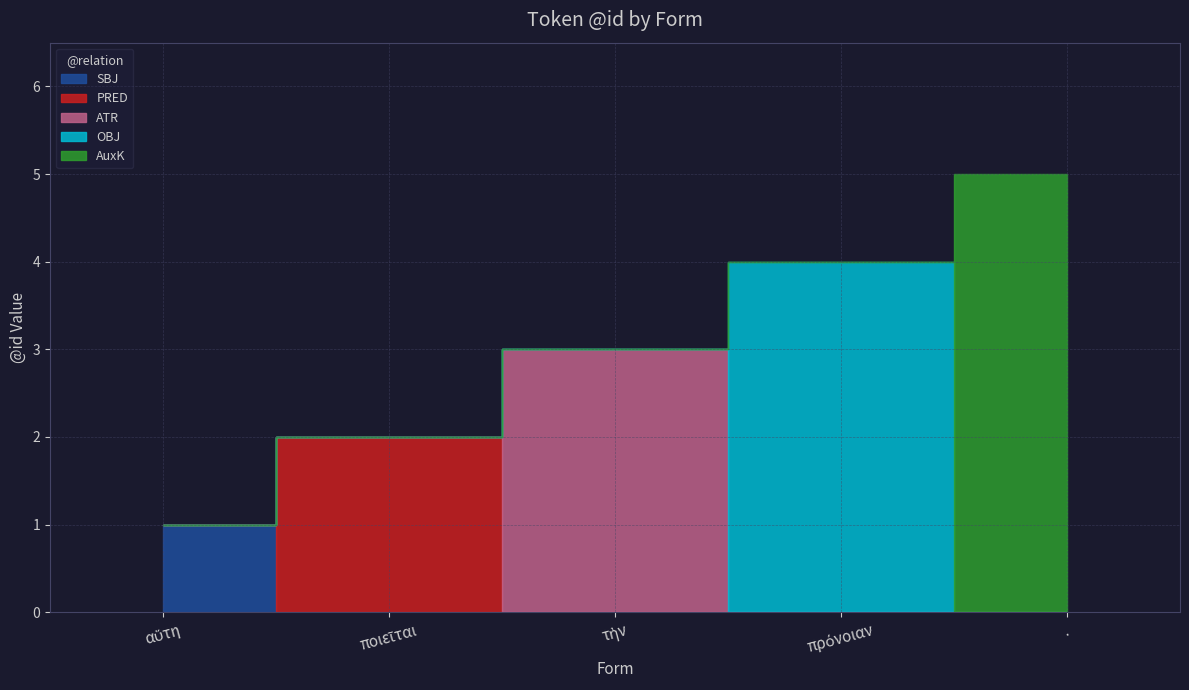

List the labels in order of value, smallest first.

αὕτη, ποιεῖται, τὴν, πρόνοιαν, .